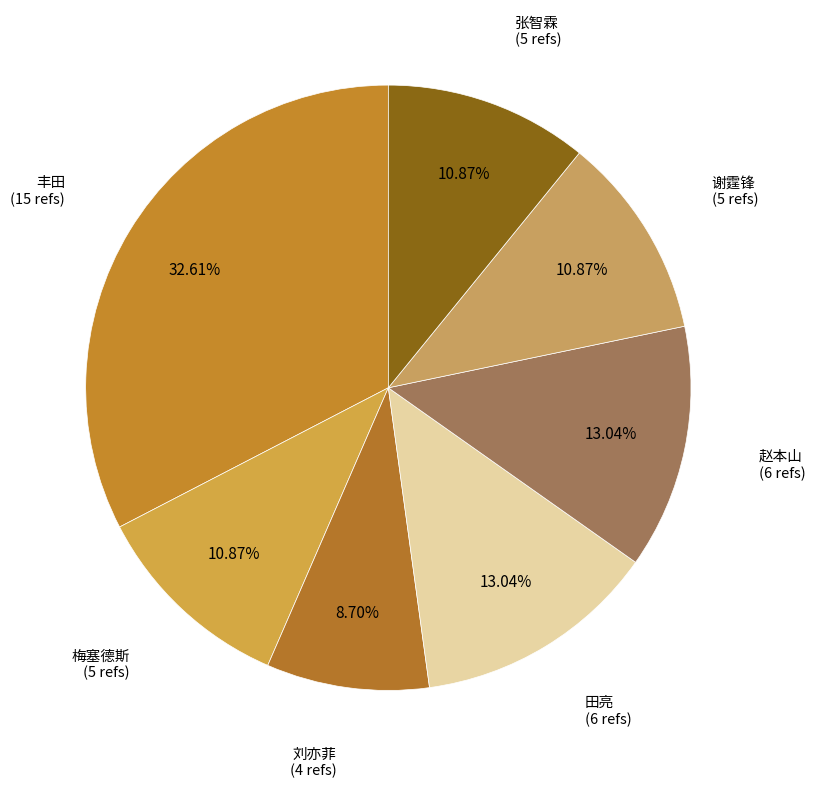

What is the ratio of the value at 田亮 to the value at 梅塞德斯?

1.2